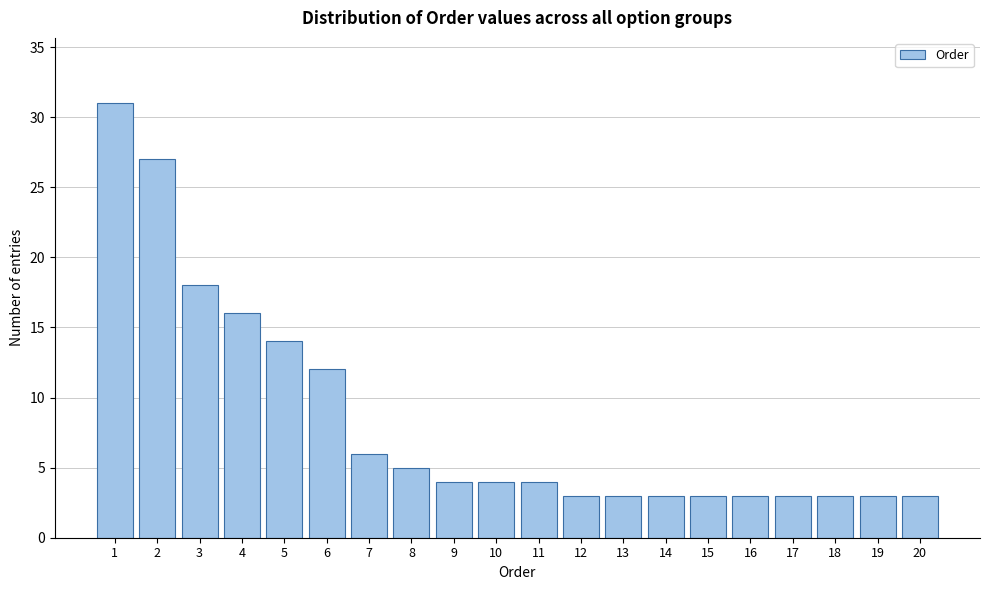

Reading left to right, extract all data points from this chart.

31	27	18	16	14	12	6	5	4	4	4	3	3	3	3	3	3	3	3	3